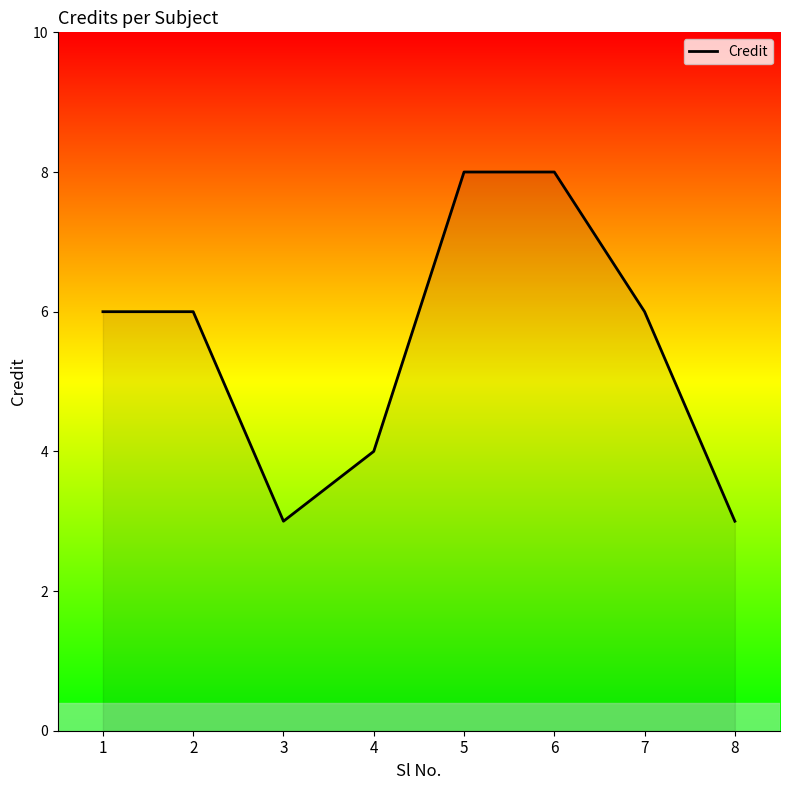

The chart shows a value of 2 at 6. True or false?

False